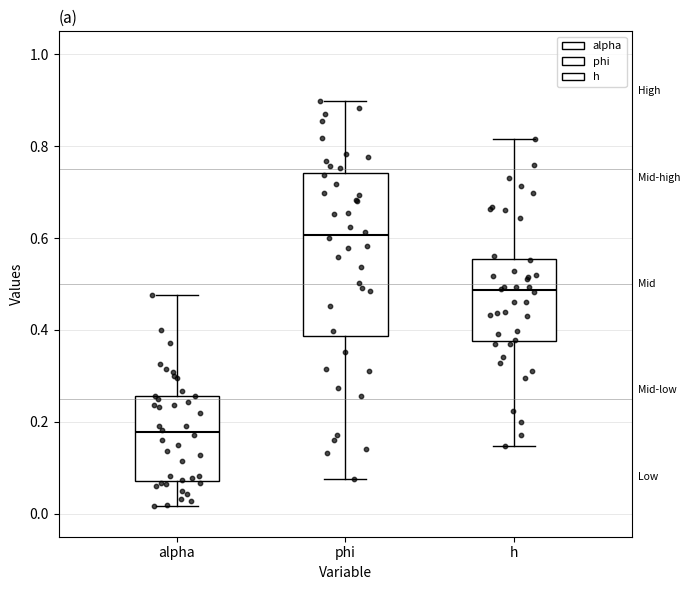

Which box's median line is the highest?

phi